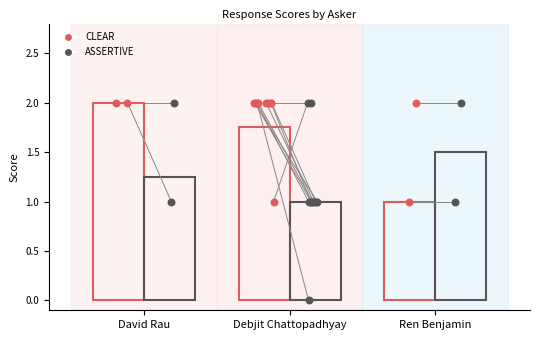

What are all the series names shown in the legend?

CLEAR, ASSERTIVE